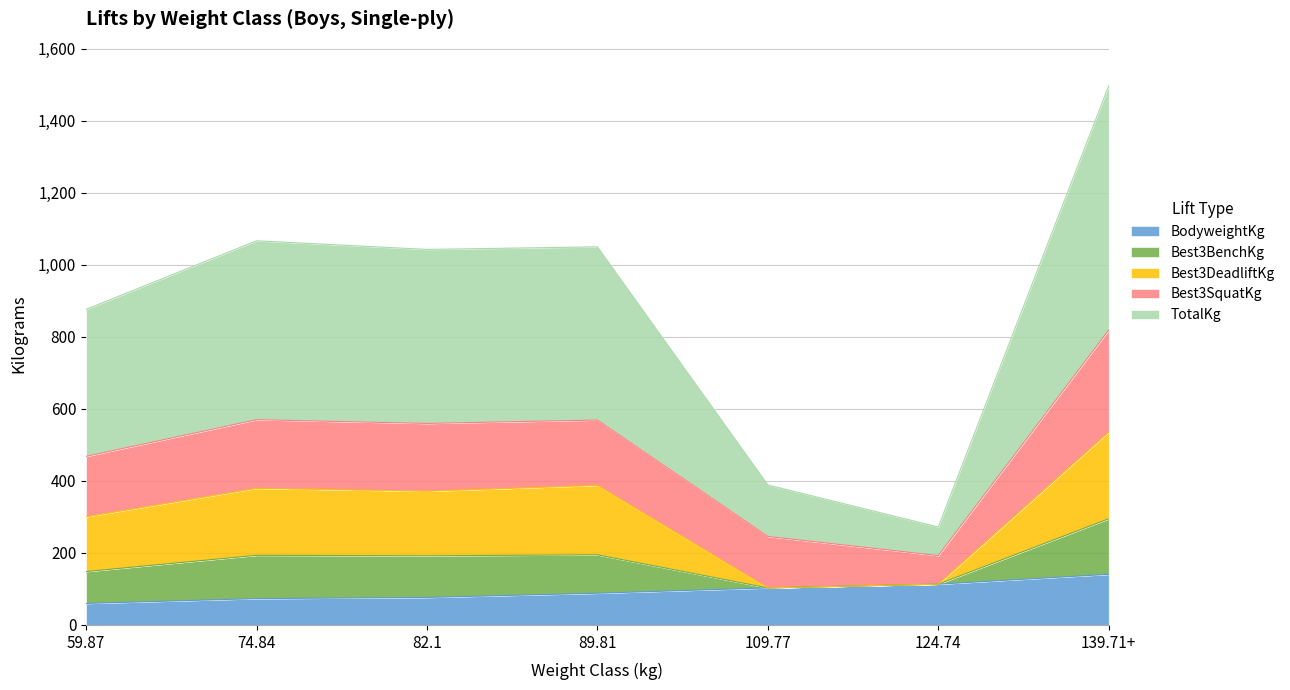

Where is the first local maximum for Best3BenchKg?

74.84